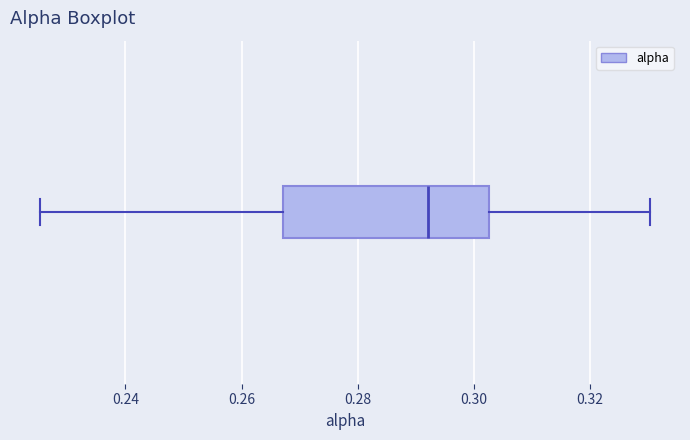

Where does the right whisker of the box end on the x-axis? The values are not printed on the chart, so give them approximately, as read against the axis.

0.330